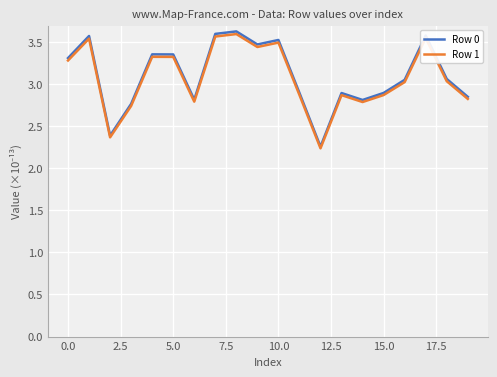

What is the minimum value shown in the chart?

2.2